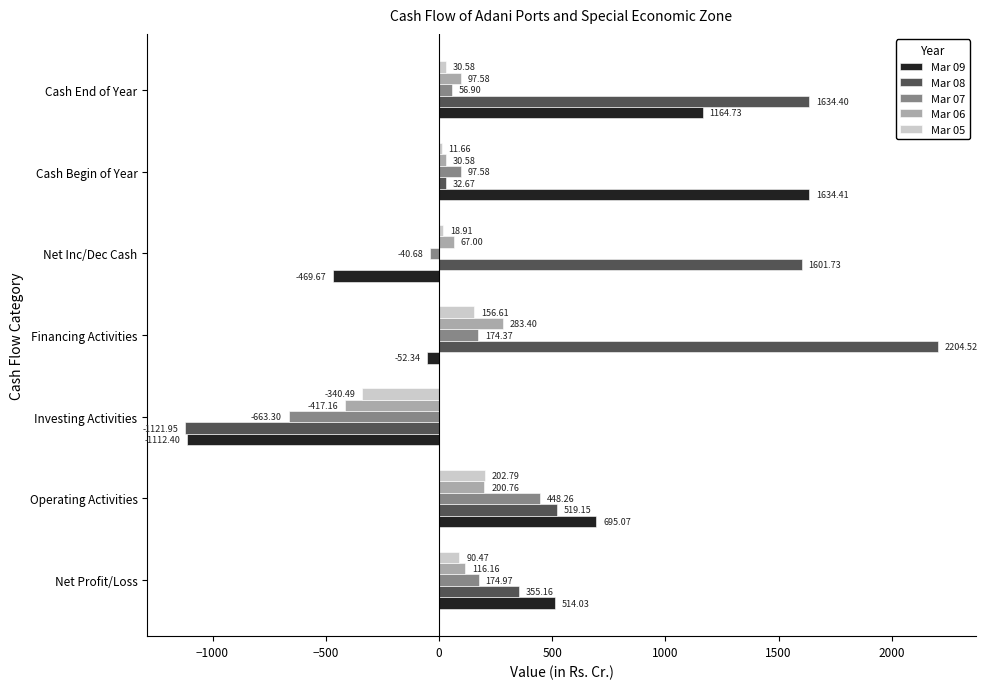

At which label is Mar 08 closest to 541?

Operating Activities